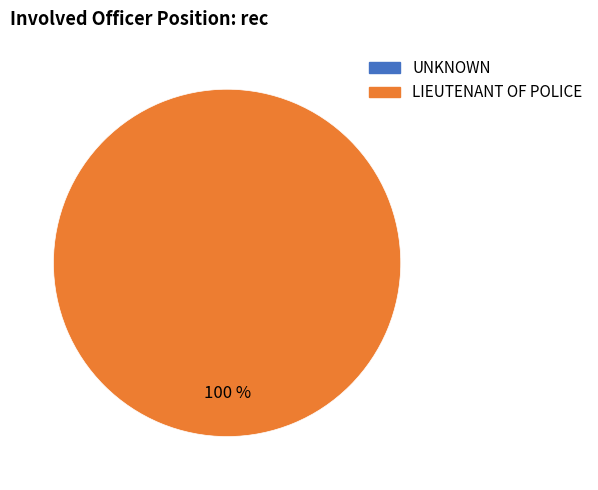

Which slice represents more than half of the pie?

LIEUTENANT OF POLICE